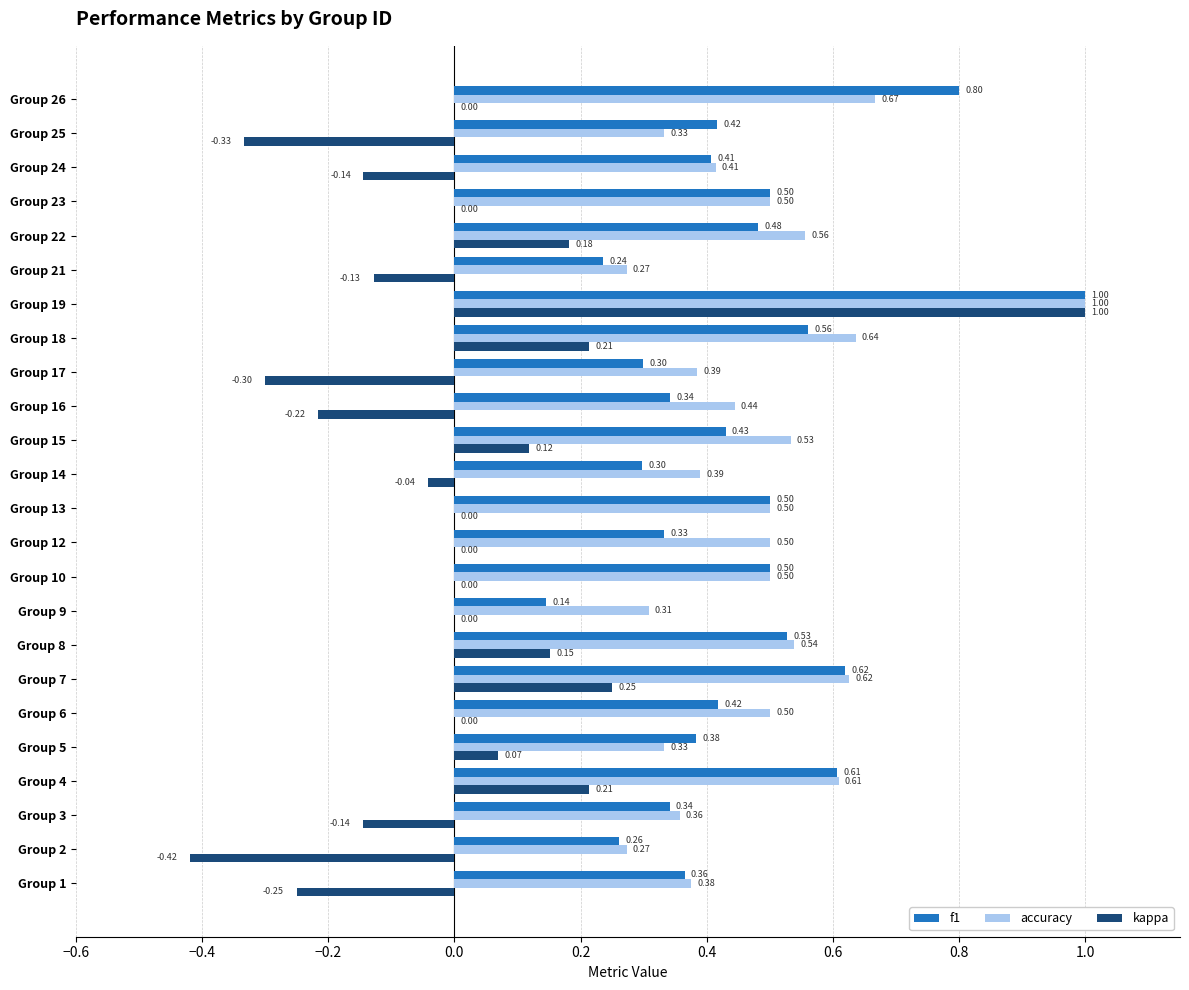

Between Group 7 and Group 22, which series saw the biggest shift?

f1